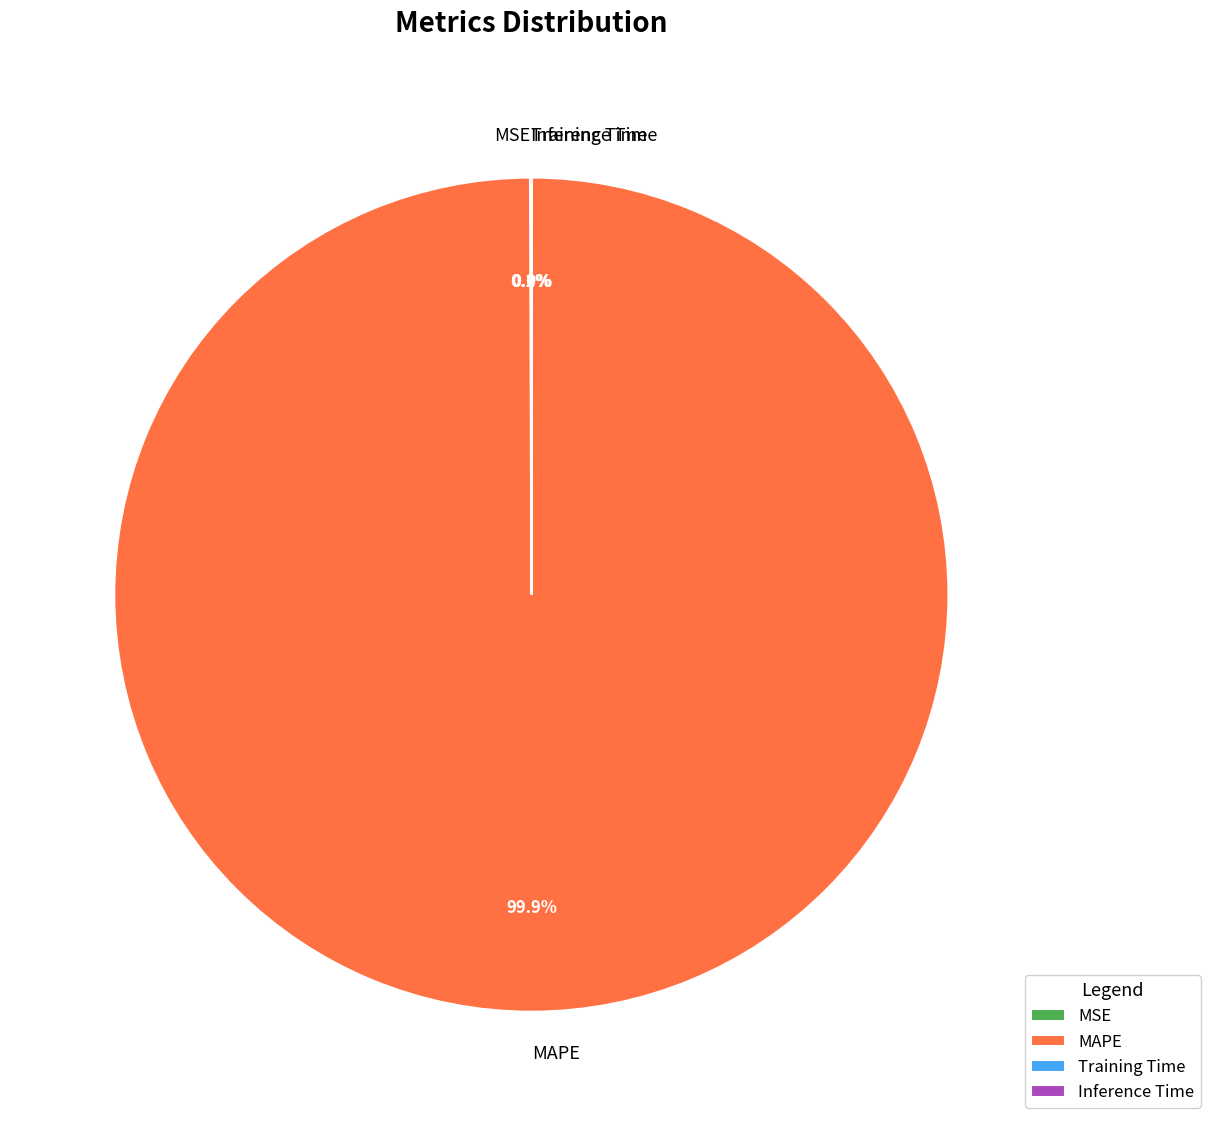

Is there any slice that represents more than half of the pie?

Yes